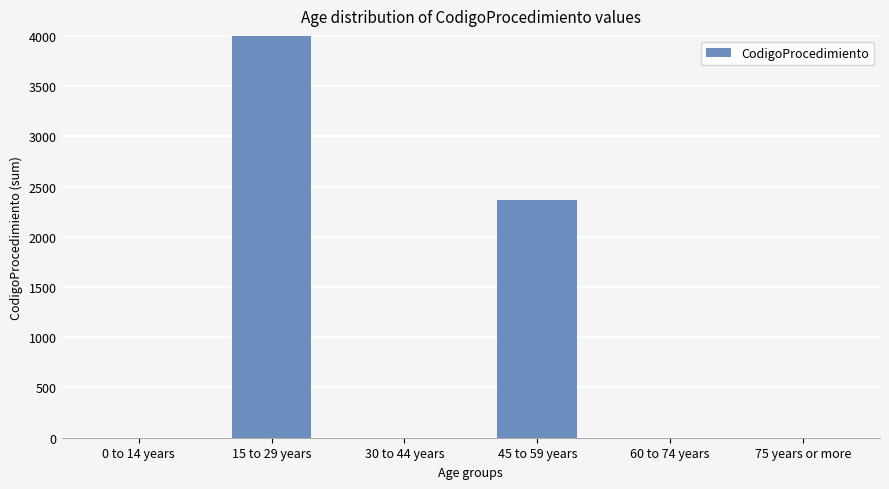

List the labels in order of value, smallest first.

0 to 14 years, 30 to 44 years, 60 to 74 years, 75 years or more, 45 to 59 years, 15 to 29 years